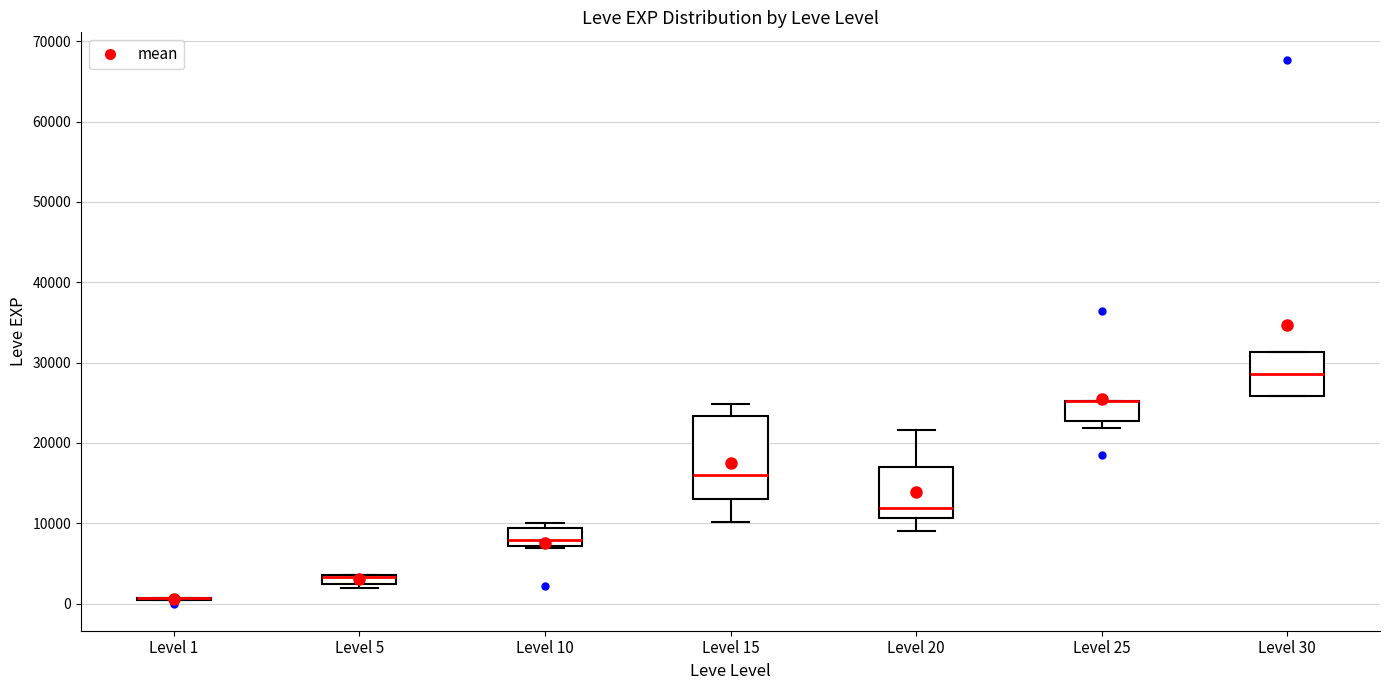

Which box is the tallest, from its lower edge to its upper edge?

Level 15